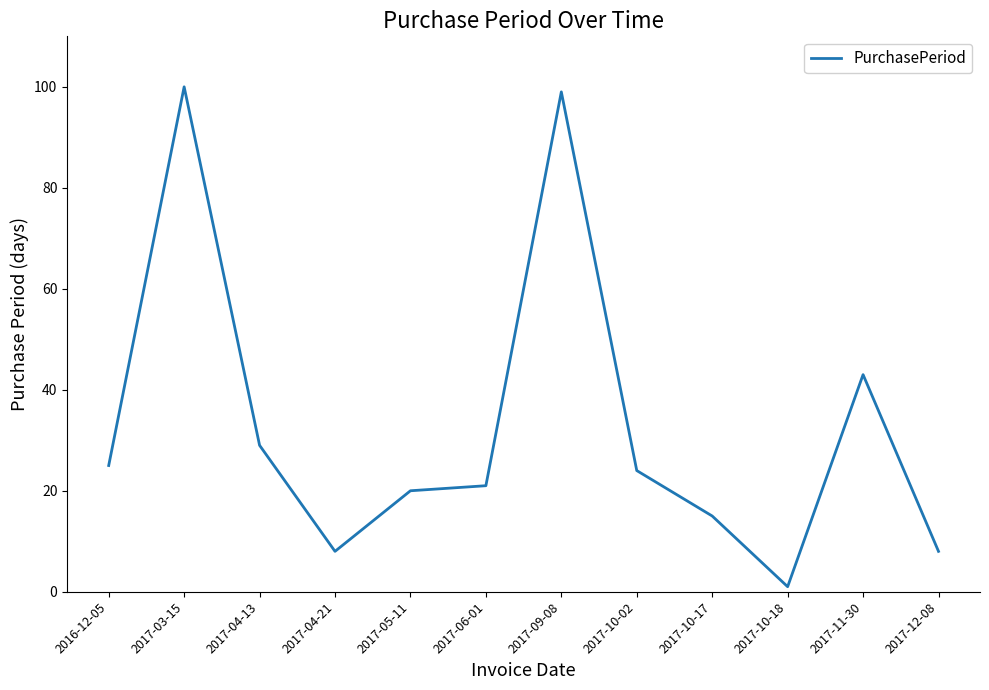

What position from the left is 2017-12-08?

12